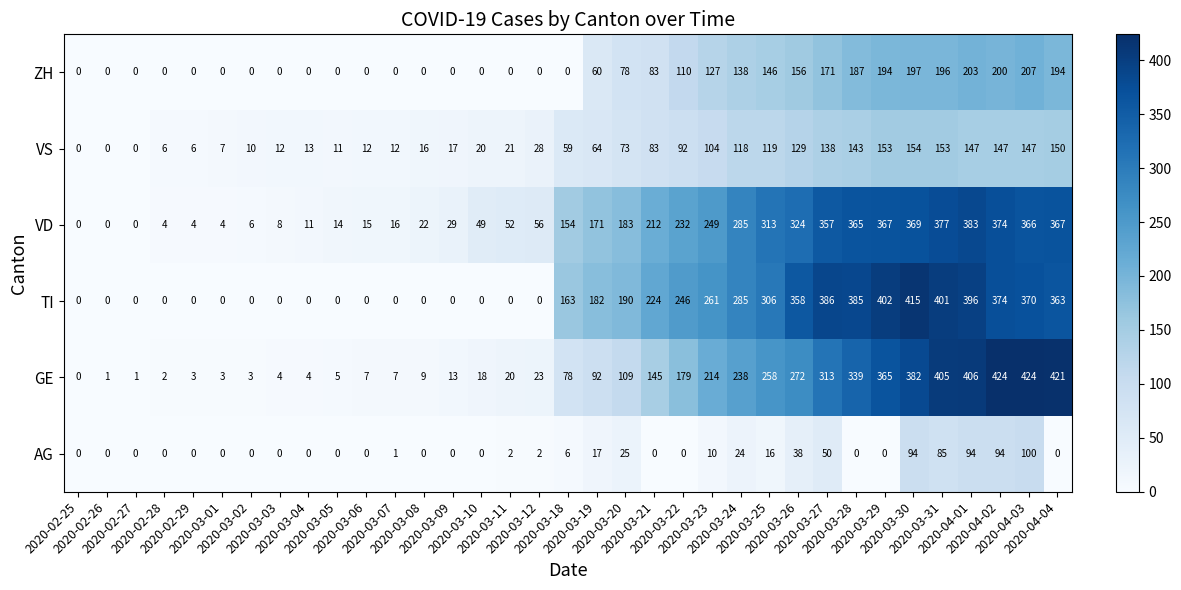

At how many categories does at least one series exceed 210?

15